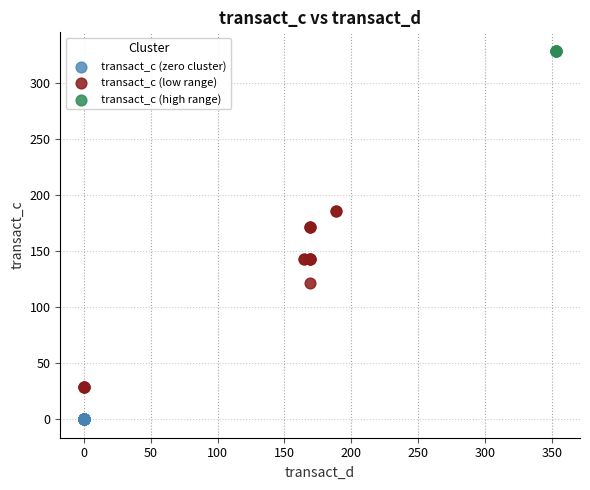

Which series reaches the maximum Y coordinate?

transact_c (high range)